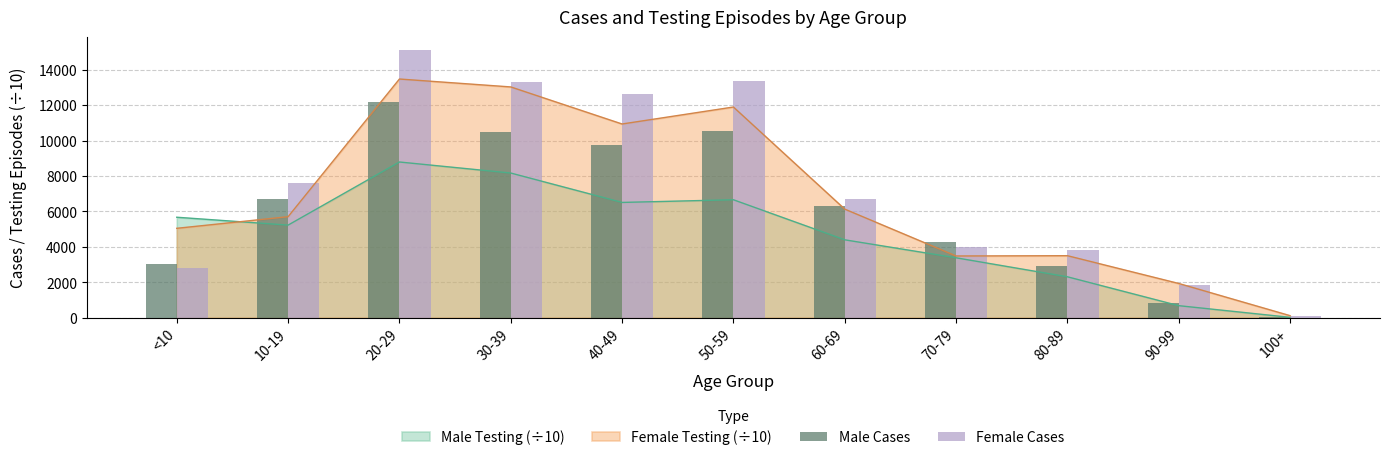

What is the label of the 8th bar from the left?

70-79